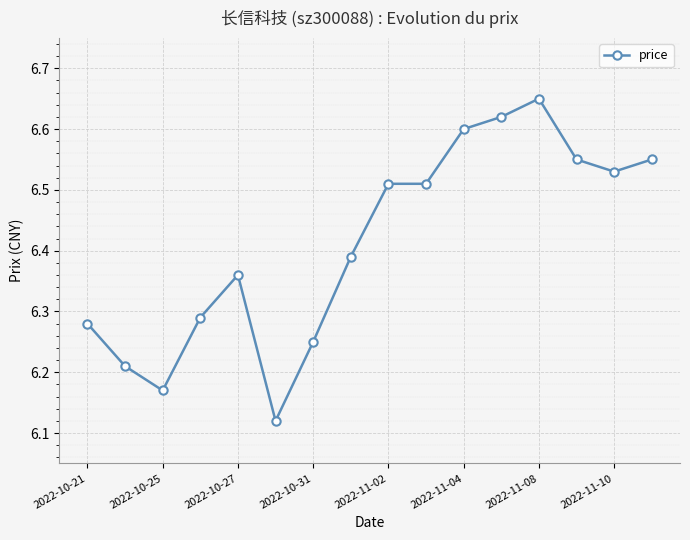

How many values are between 6 and 7?

16